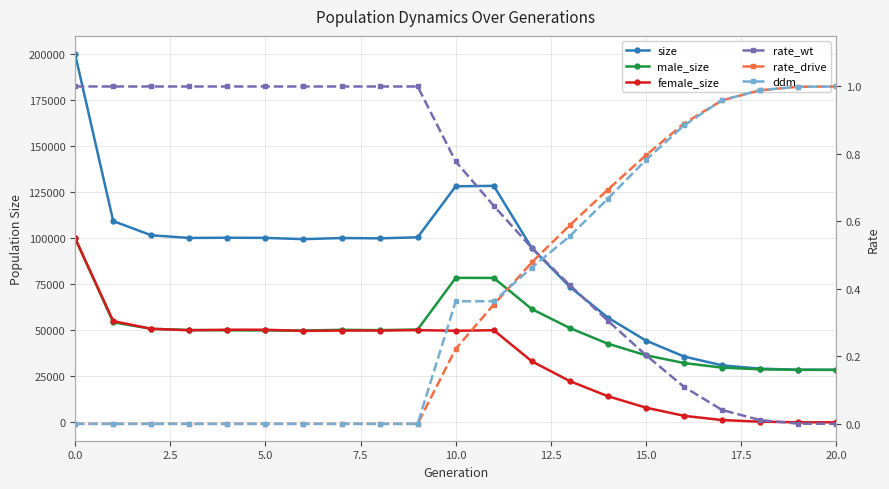

Which series changed the most between 0.0 and 14?

size